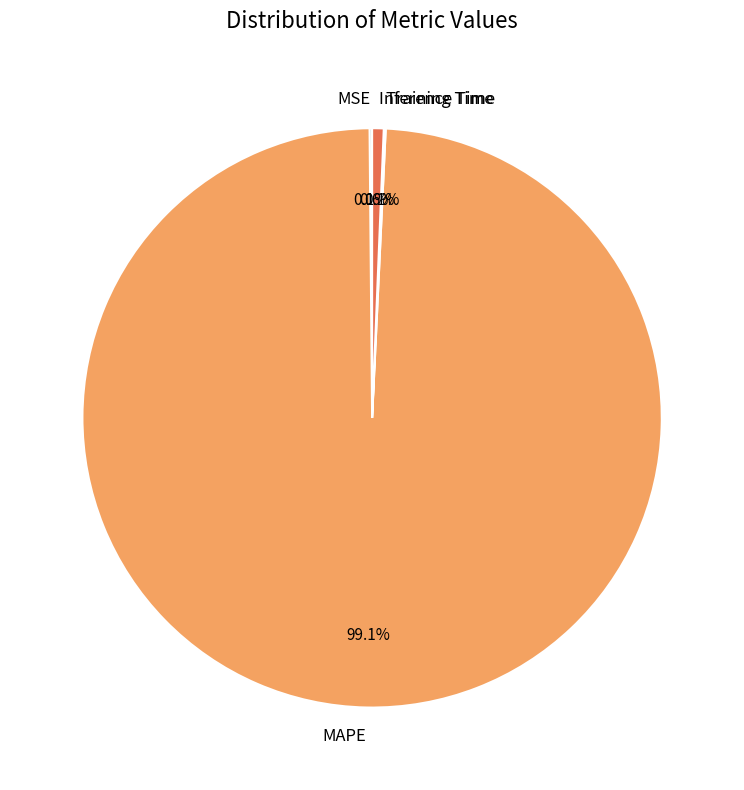

Which slice represents more than half of the pie?

MAPE